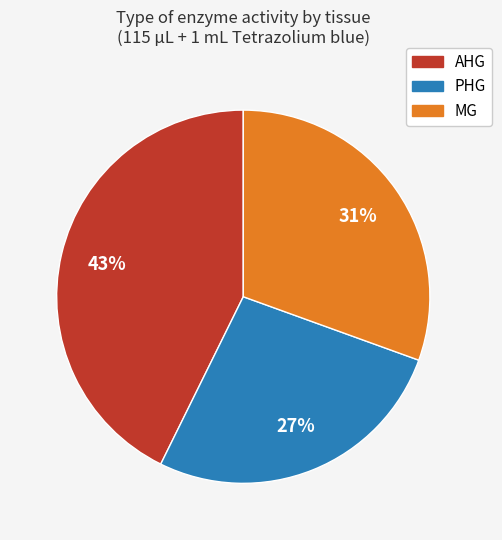

Between AHG and PHG, which is larger?

AHG